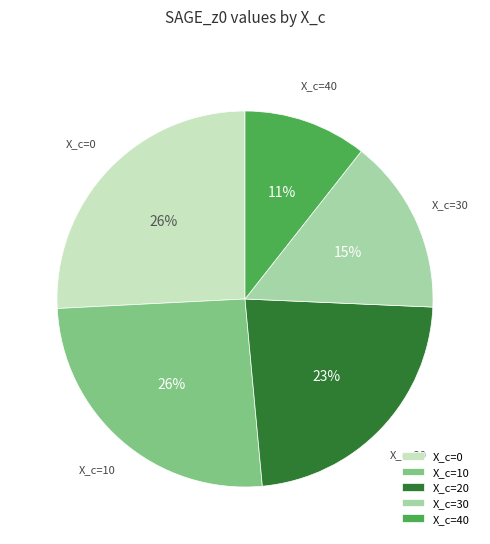

To the nearest percent, what is the average slice percentage?

20%